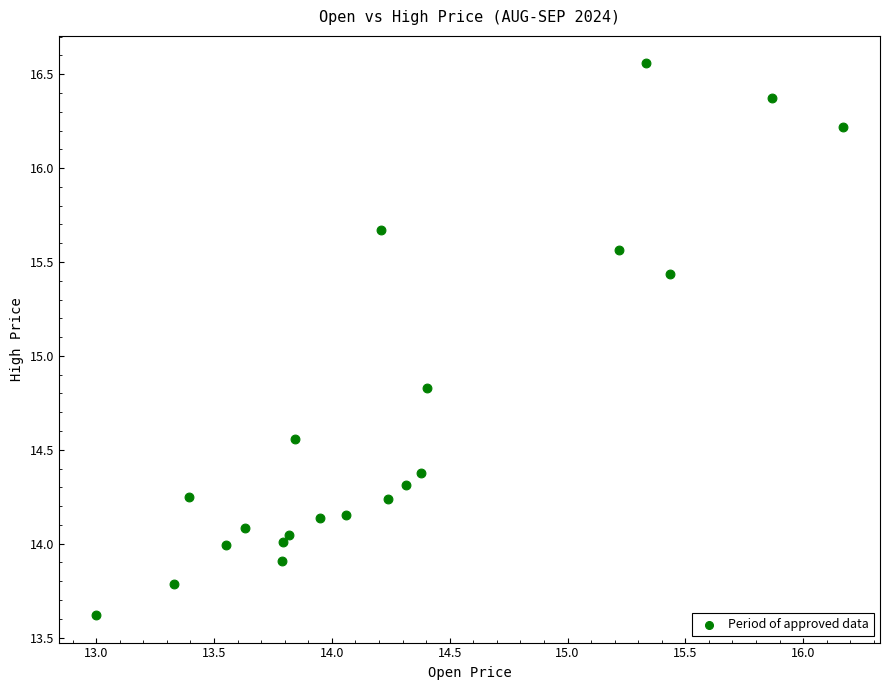

What is the range of X values (max minus min)?

3.2